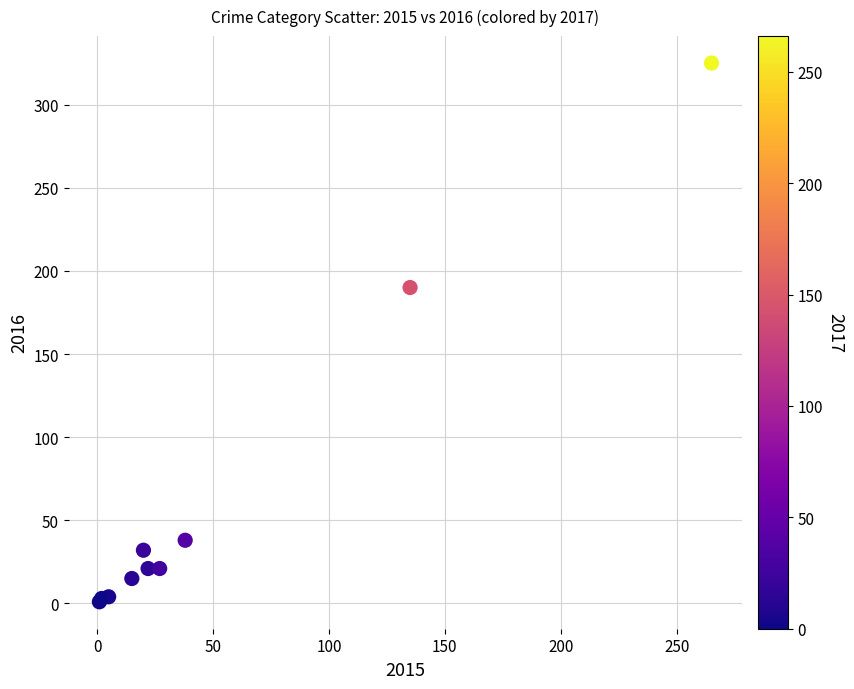

What Y value in the scatter plot is closest to 163?

190